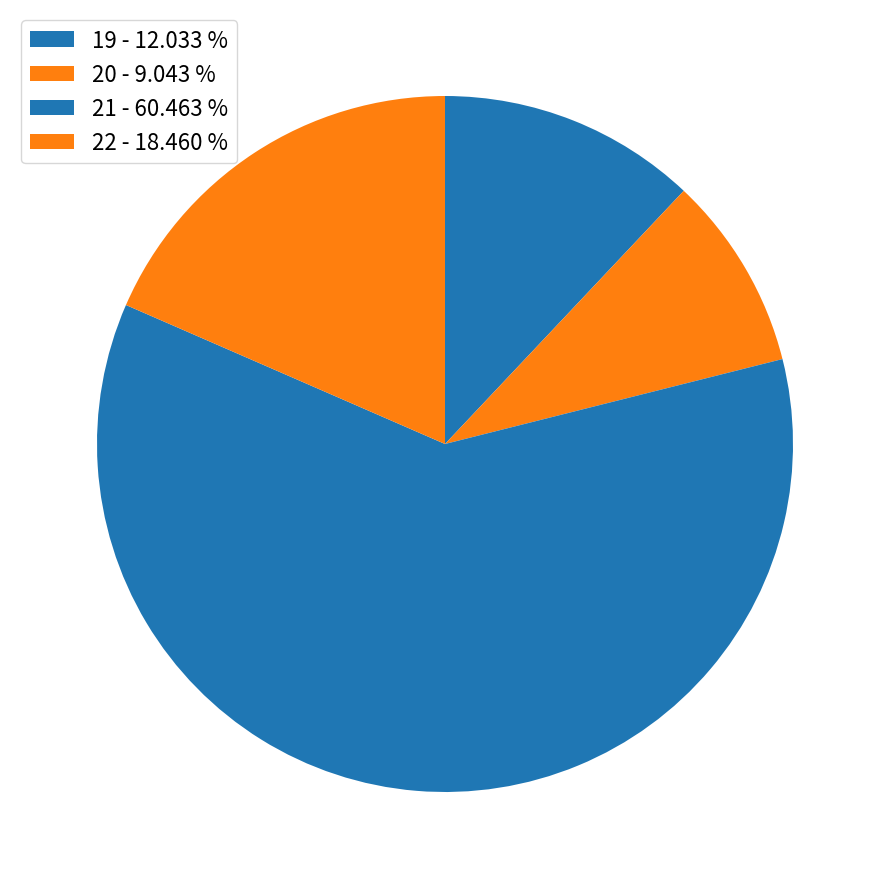

Is 21 the majority of the pie?

Yes